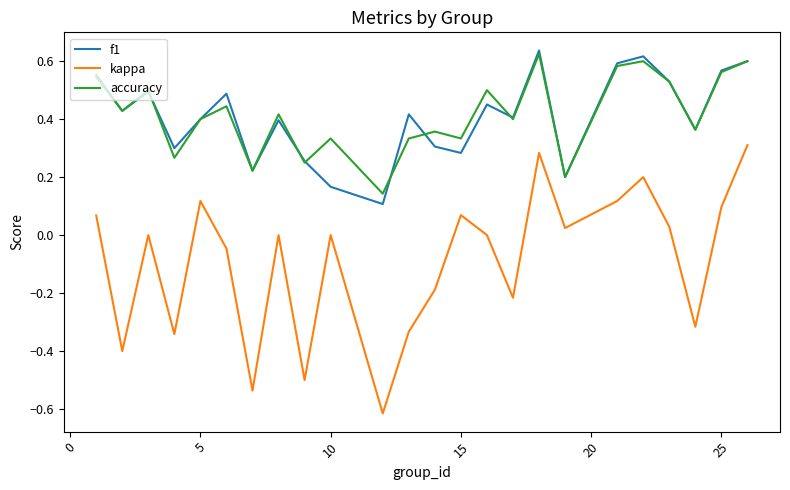

True or false: accuracy and kappa intersect in this chart.

False